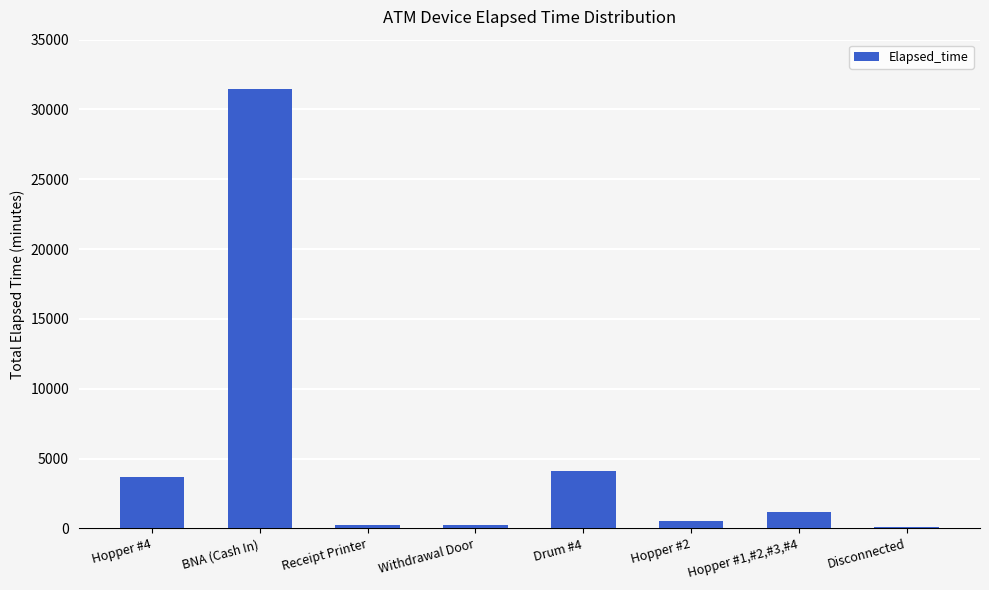

Is it true that the value at Drum #4 is 4095?

True